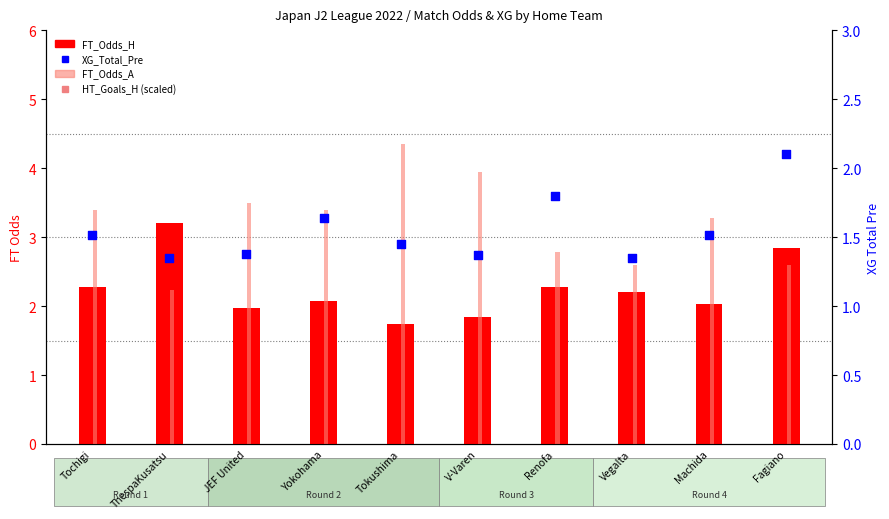

Is the value of FT_Odds_A at ThespaKusatsu greater than the value of XG_Total_Pre at Machida?

Yes